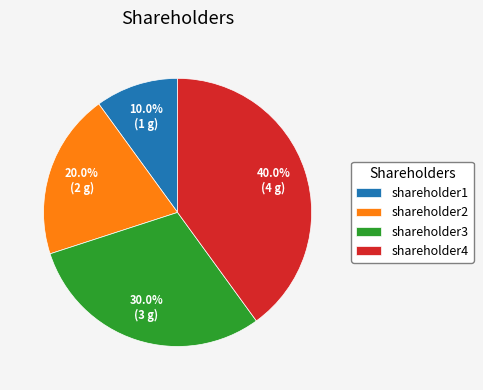

To the nearest percent, what portion does shareholder3 represent?

30%